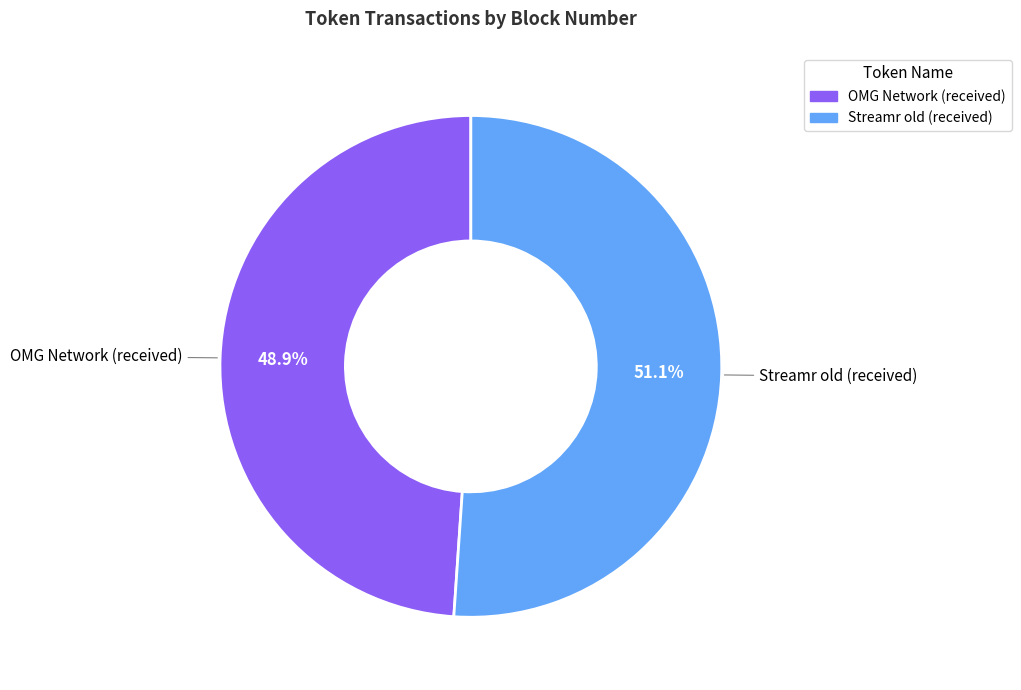

Which slice is the smallest?

OMG Network (received)